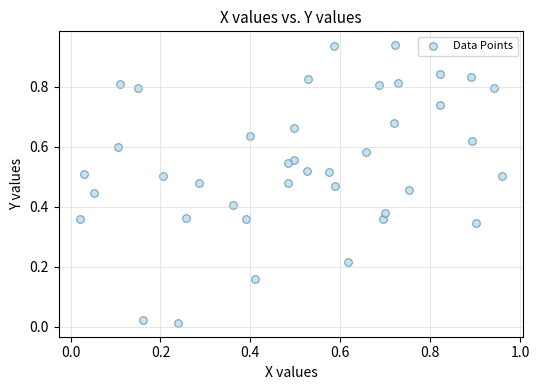

Count the number of points in this scatter plot.

40